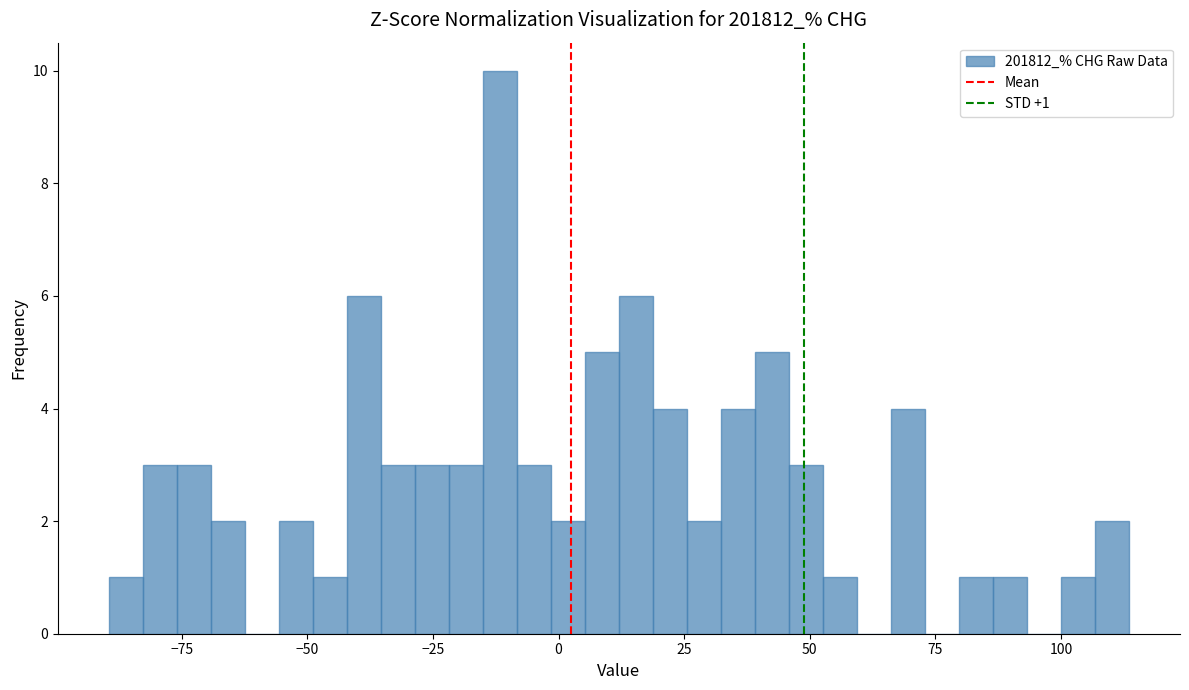

Read against the x-axis, roughly where is the centre of the tallest bar?

-10